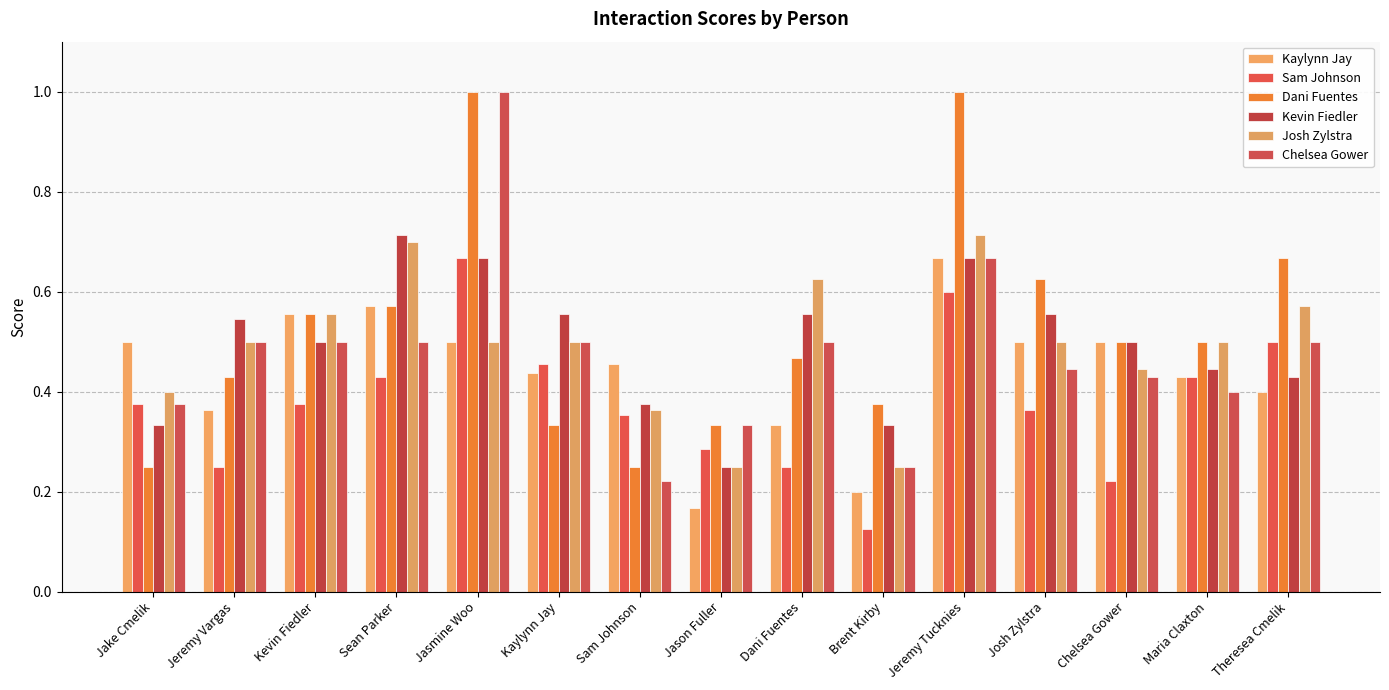

Count the number of data series in this chart.

6